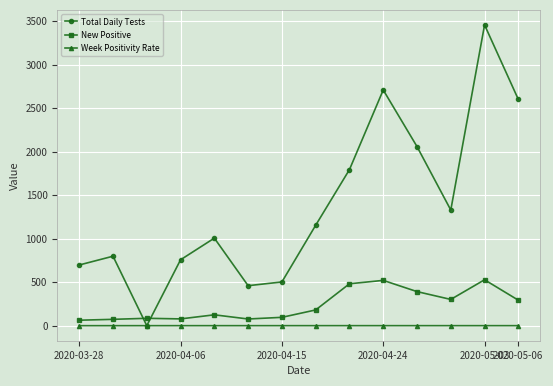

How many interior local peaks does the New Positive series have?

4